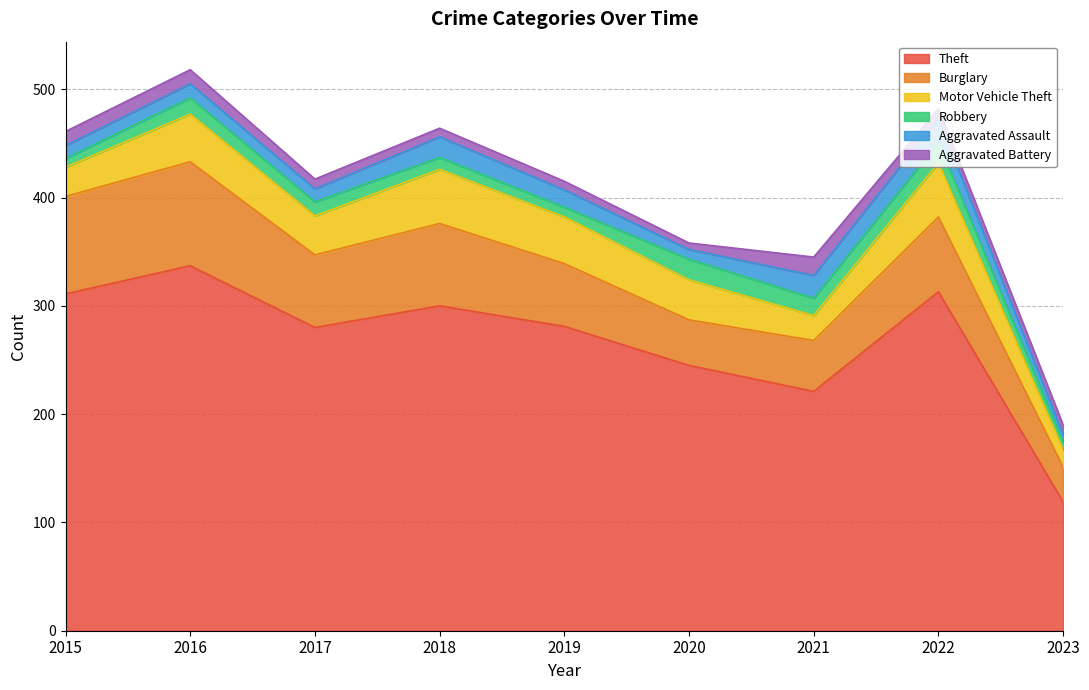

Does the chart have visible grid lines?

Yes